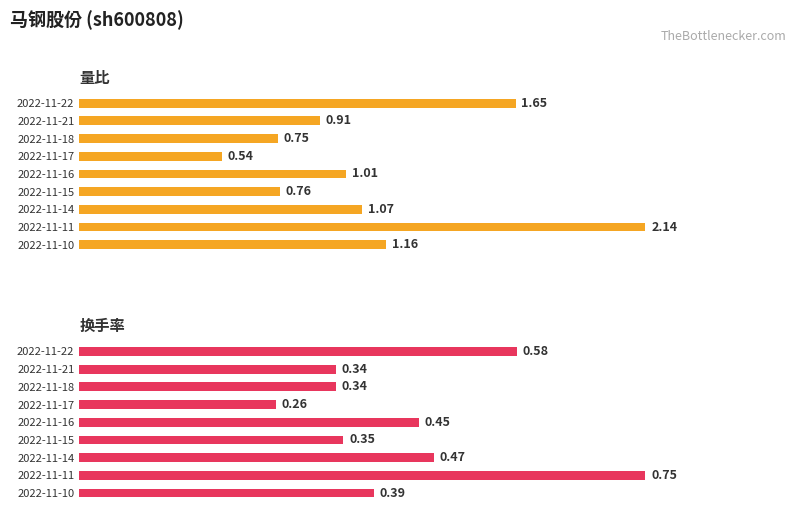

Which series changed the most between 2022-11-16 and 2022-11-11?

量比